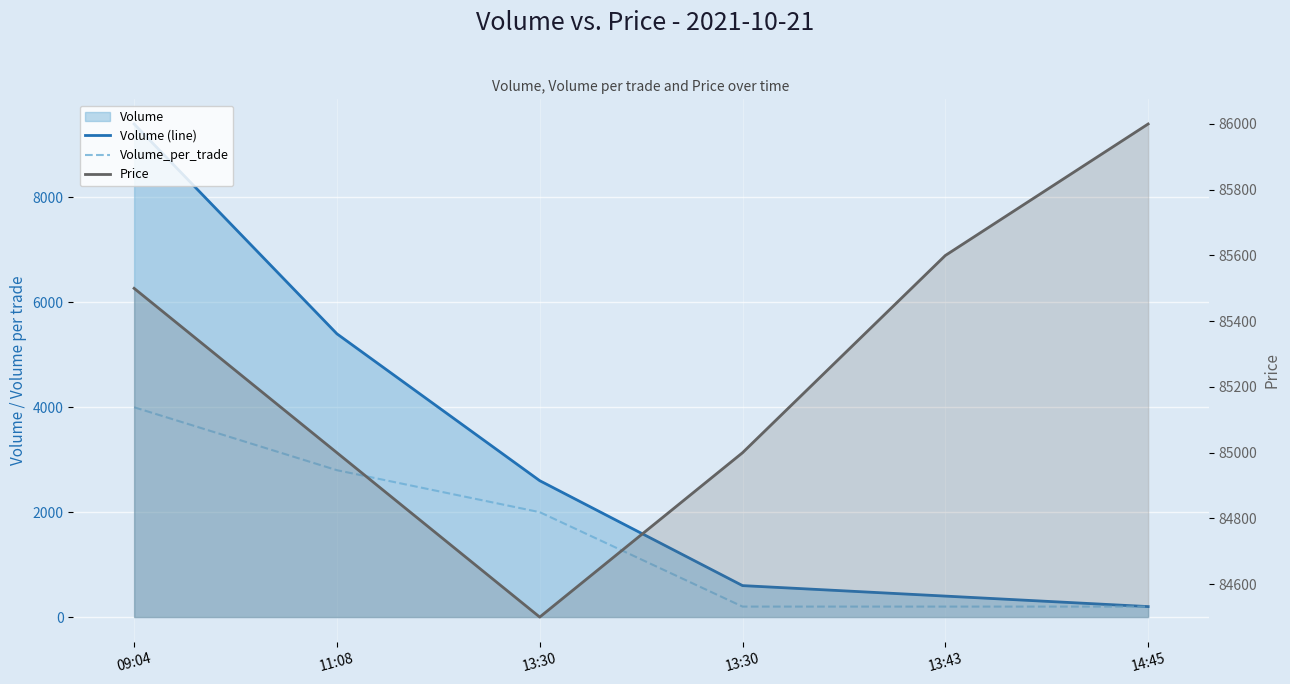

What is the difference between the maximum and minimum values in the Price series?

1500